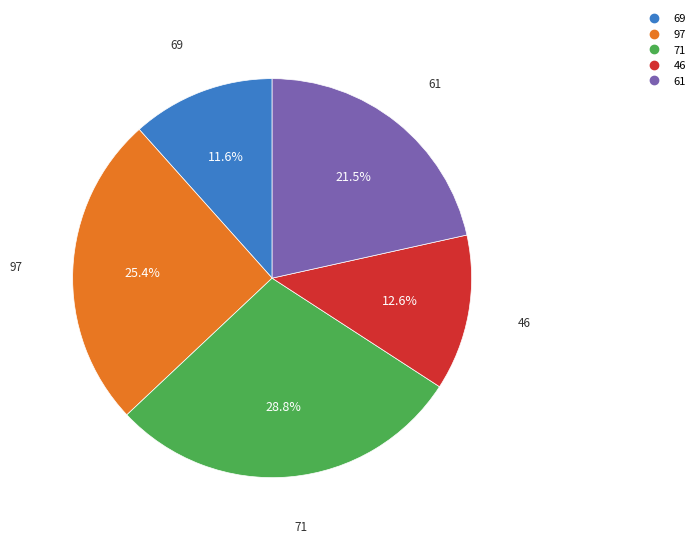

Does 46 account for over 50% of the chart?

No